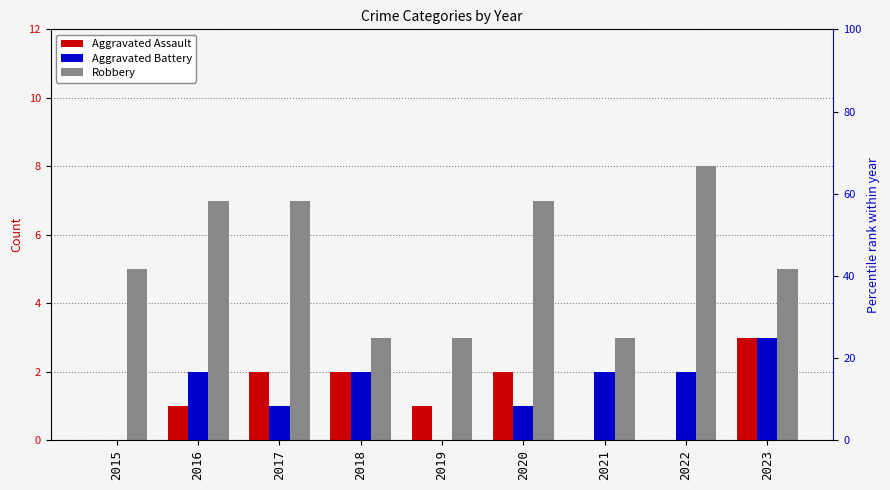

At how many categories does at least one series exceed 0?

9